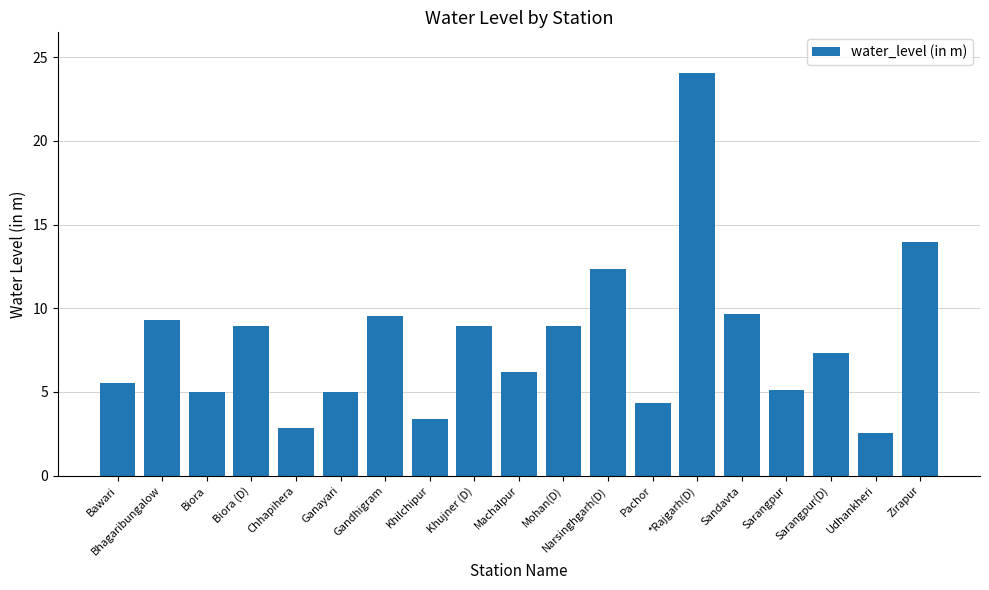

Where is the data nearest to the value 13?

Narsinghgarh(D)